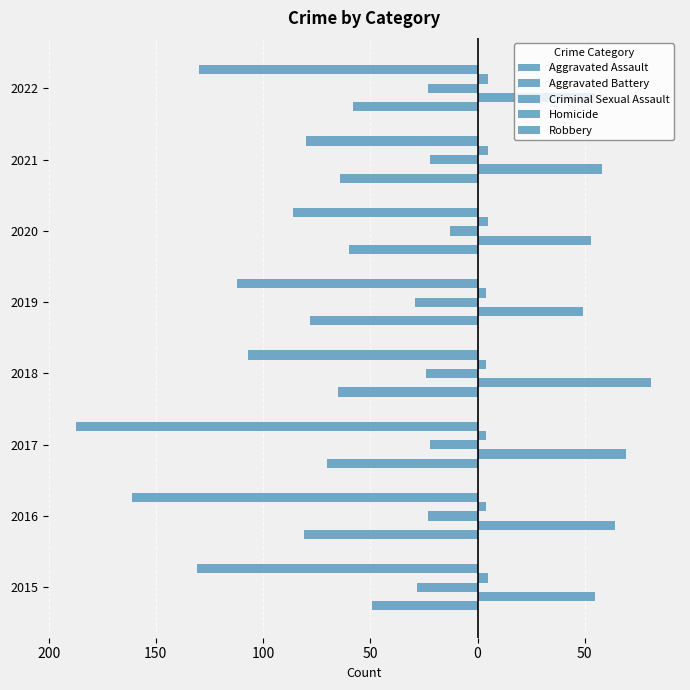

Does the chart contain stacked bars?

No